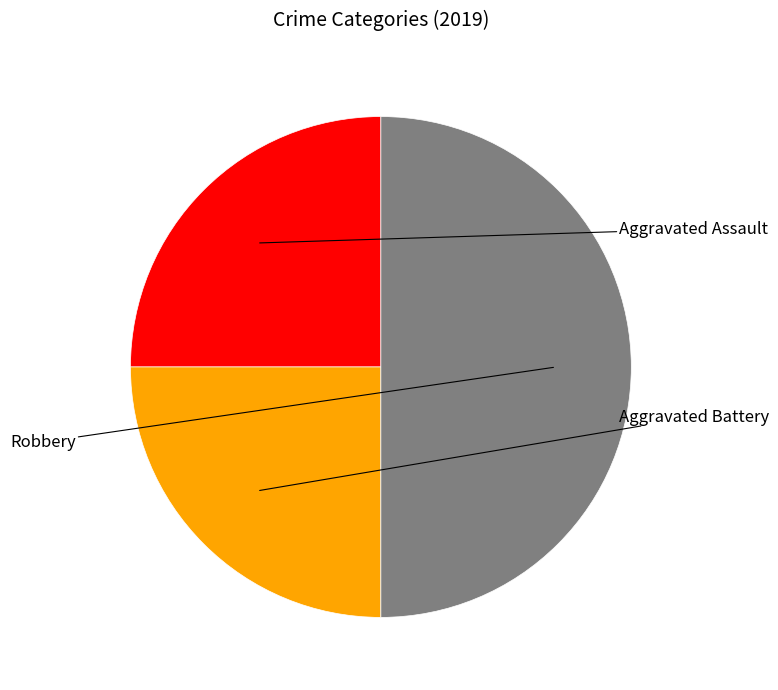

To the nearest percent, what portion does Aggravated Battery represent?

25%